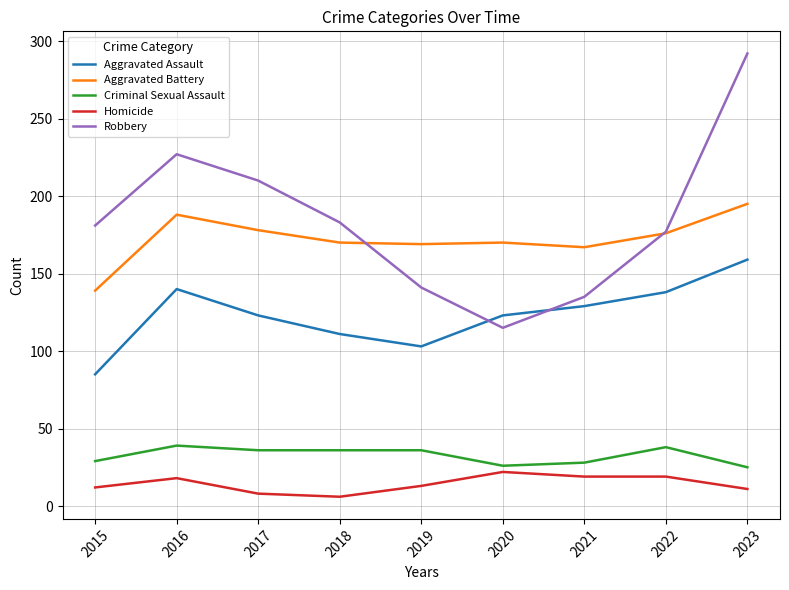

True or false: Aggravated Battery and Criminal Sexual Assault cross at least once.

False